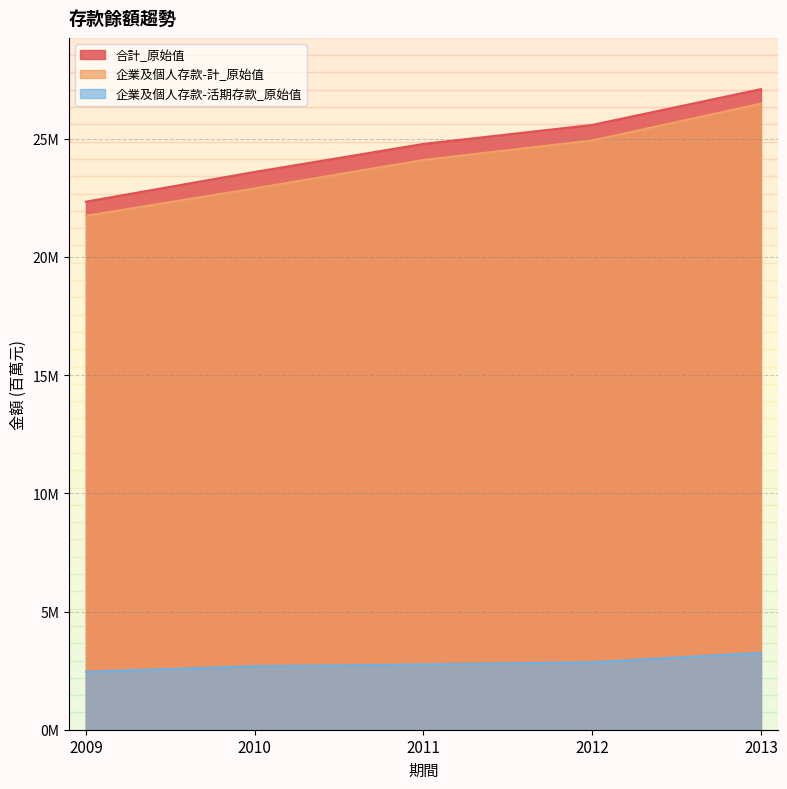

Does the chart have visible grid lines?

Yes